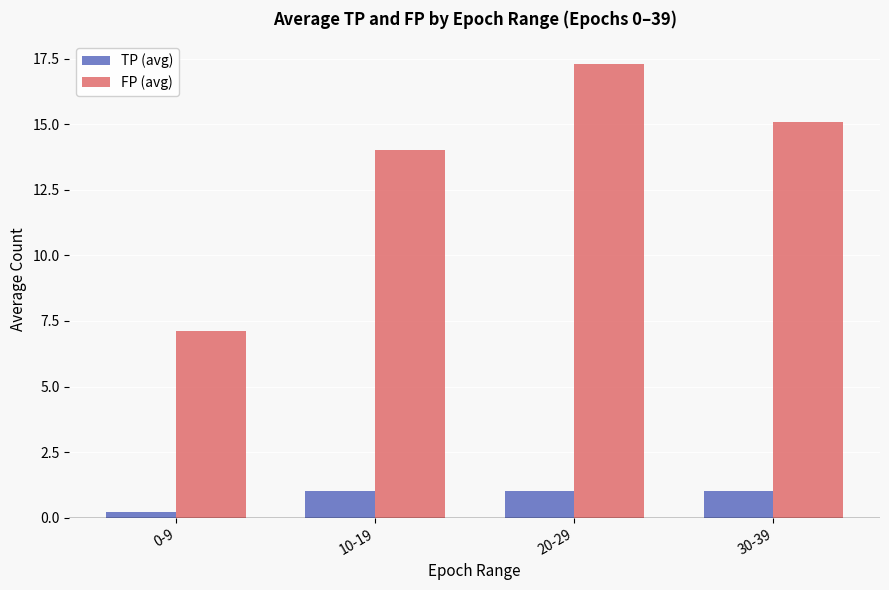

Which series has the largest total across all categories?

FP (avg)